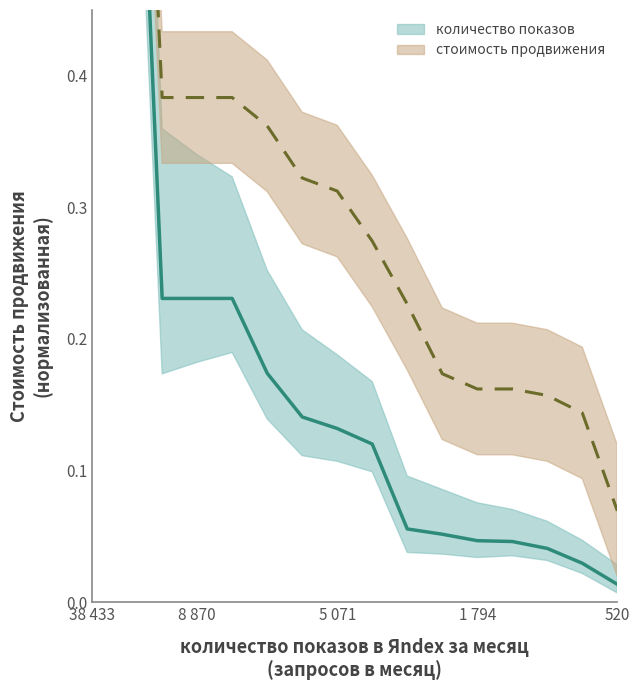

True or false: количество показов and стоимость продвижения cross at least once.

False